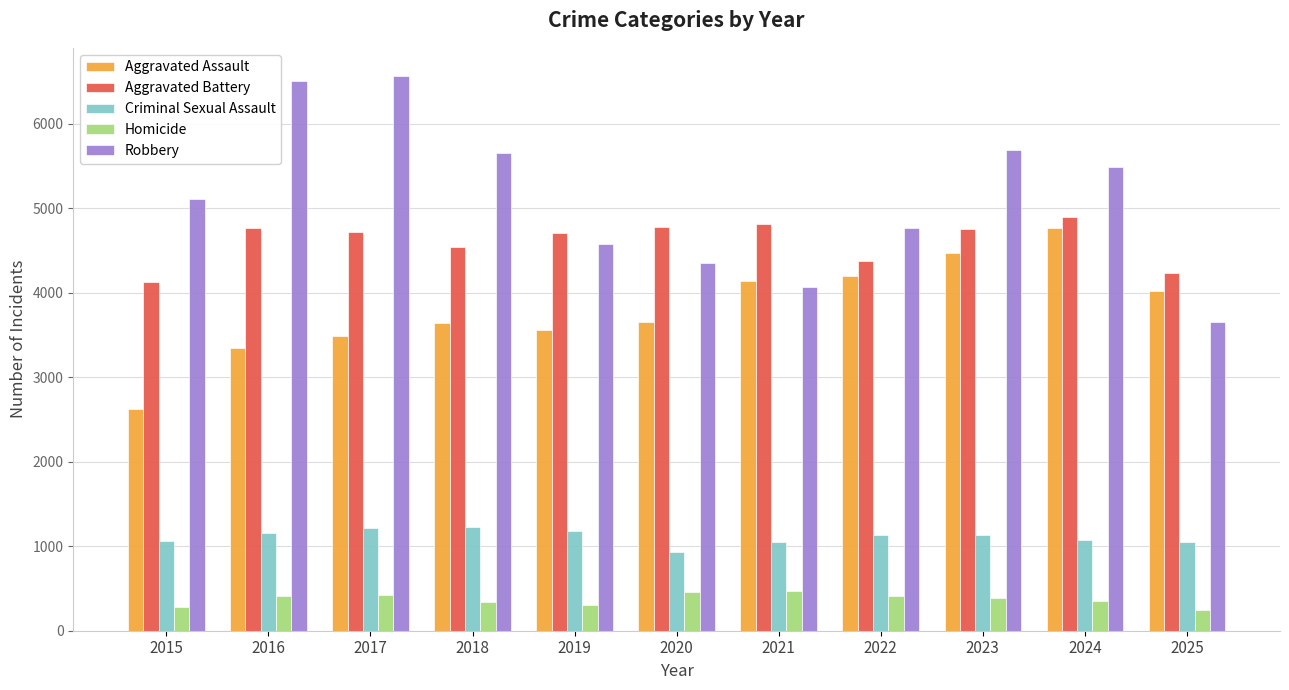

What is the sum of all Aggravated Battery values?

50723